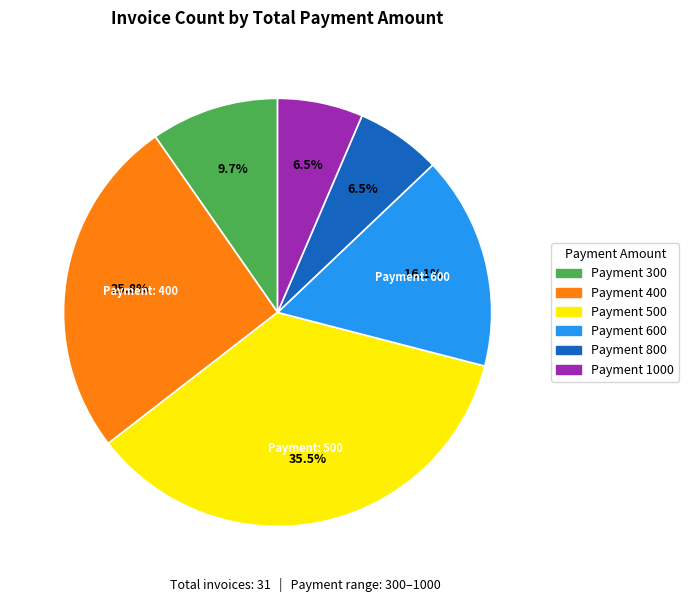

Does any single category account for the majority?

No